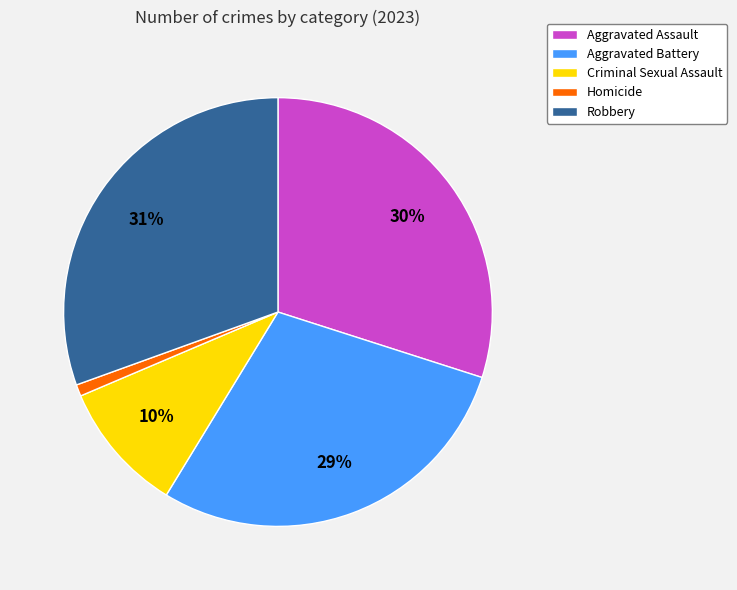

Between Homicide and Aggravated Assault, which is larger?

Aggravated Assault